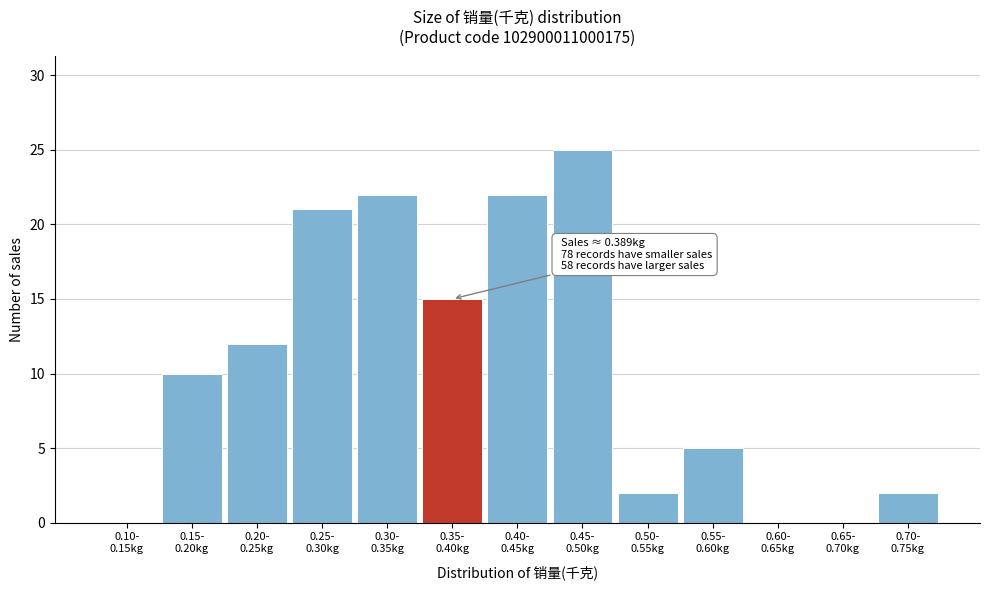

What is the sum of all values?

136